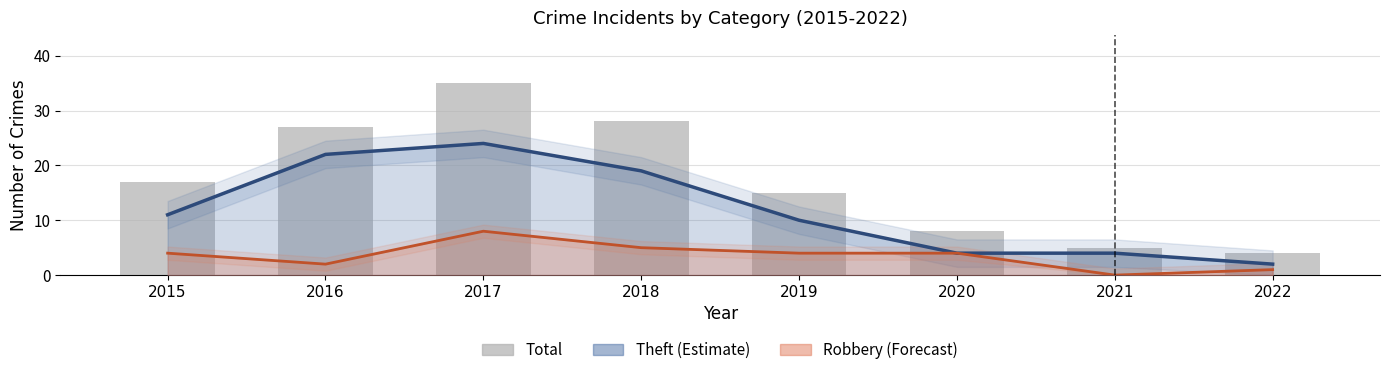

List the labels in order of value, smallest first.

2022, 2021, 2020, 2019, 2015, 2016, 2018, 2017